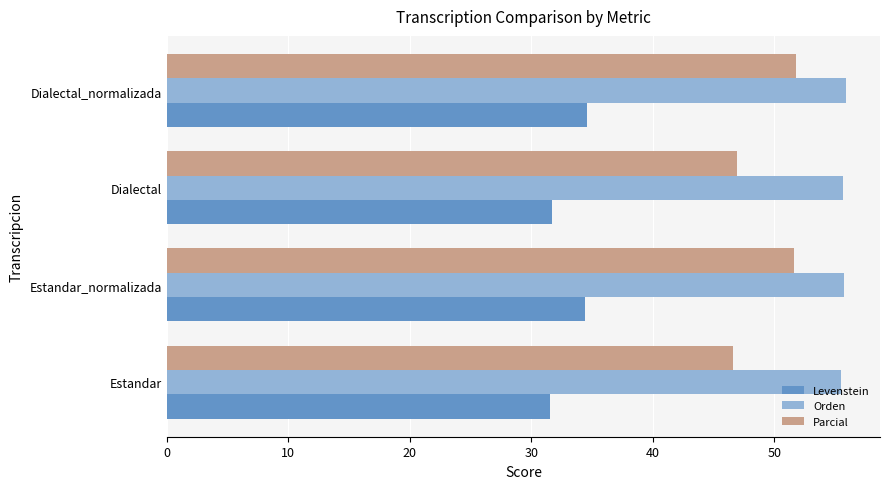

What is the total value across all series at Dialectal_normalizada?

142.3